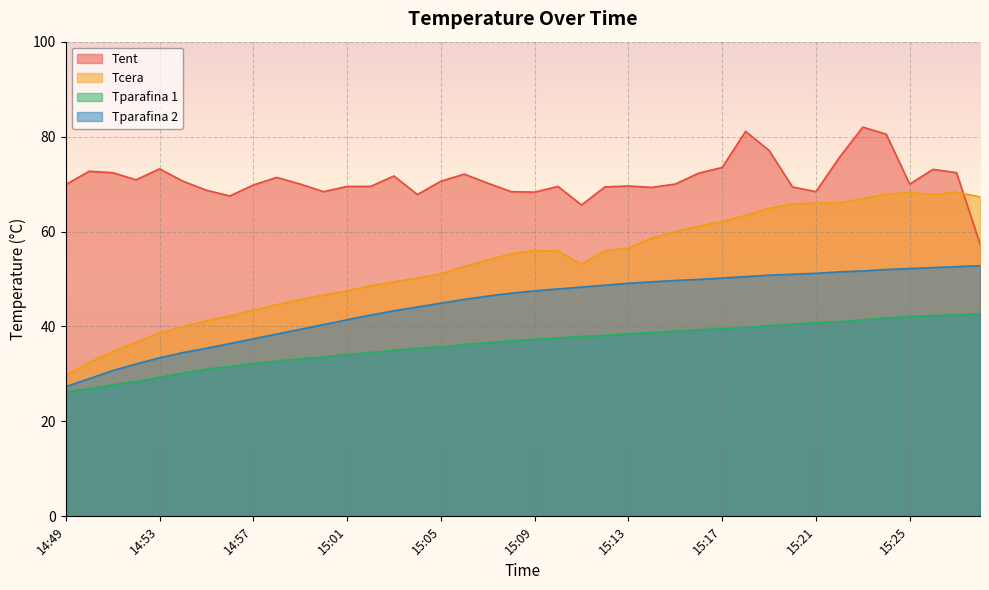

What is the value of the Tcera point at the 36th from the left?

67.9